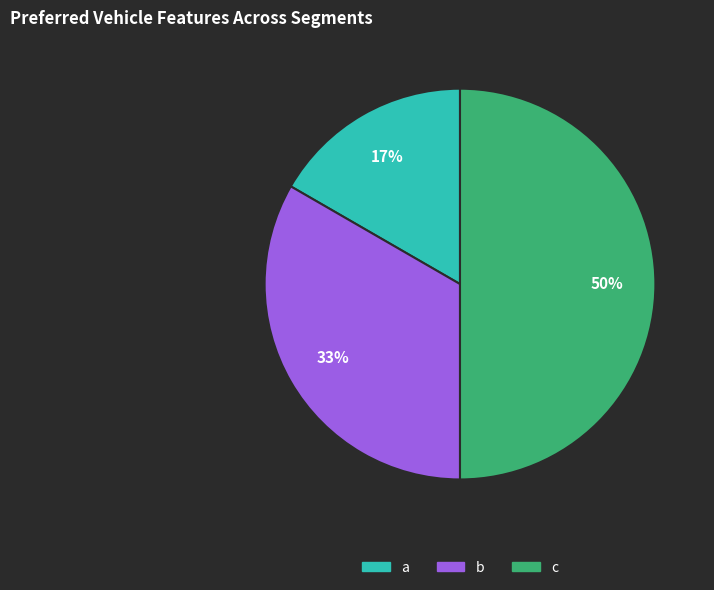

Do c and a together represent more than half of the pie?

Yes